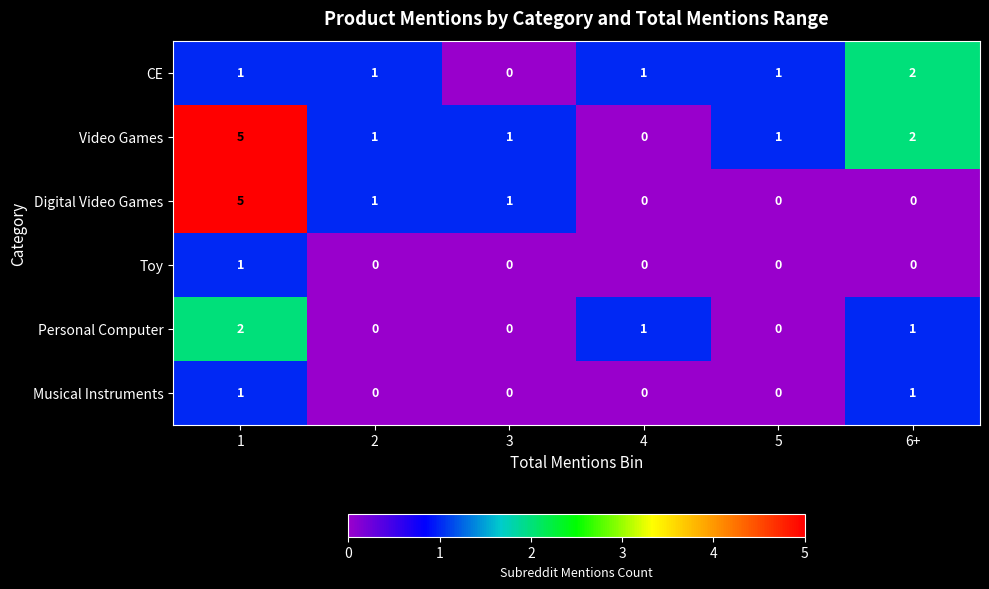

At how many categories does at least one series exceed 0?

6